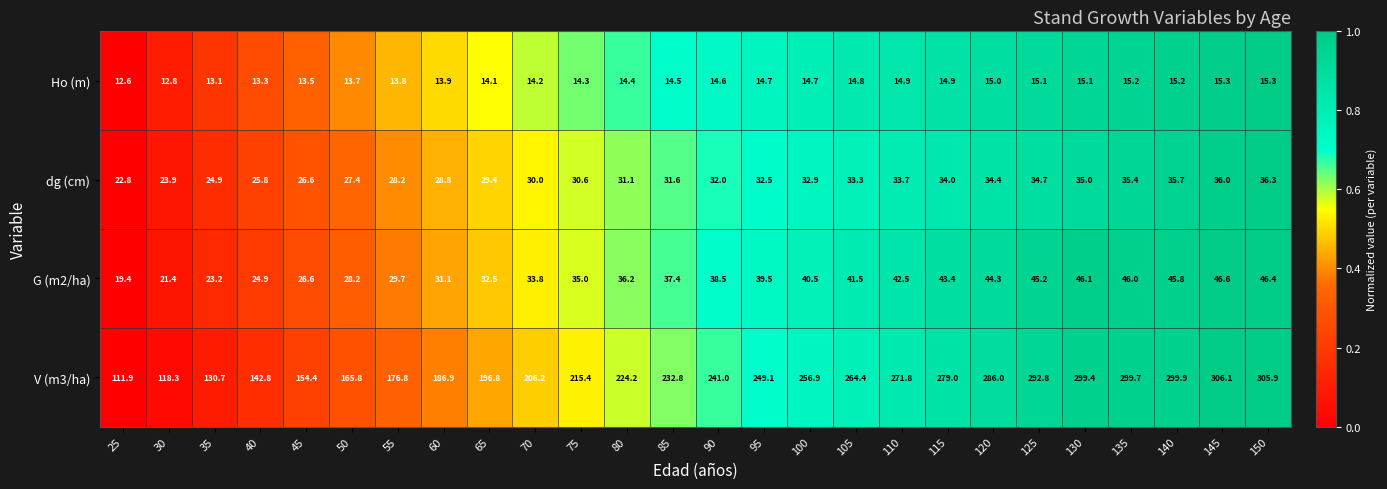

Which series has the largest total across all categories?

V (m3/ha)